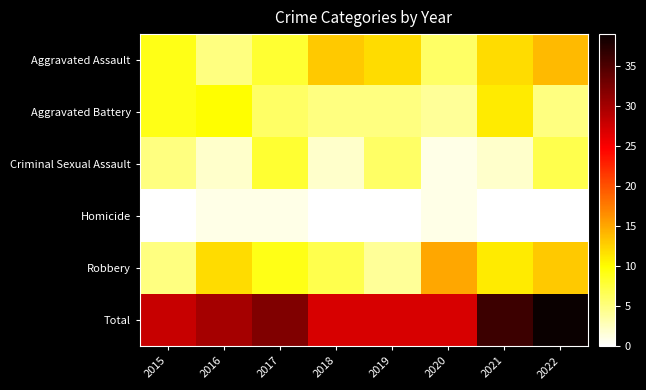

How many data points does each series have?

8